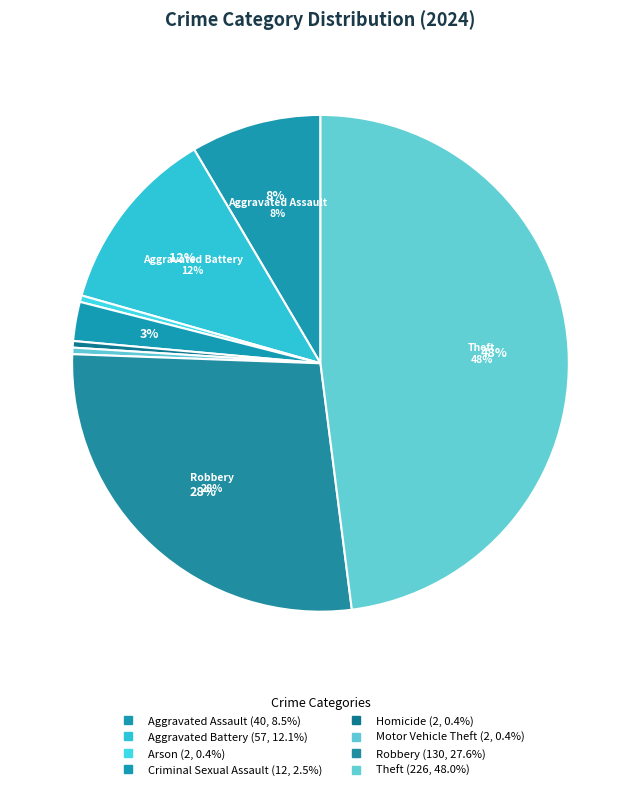

Is Motor Vehicle Theft the majority of the pie?

No